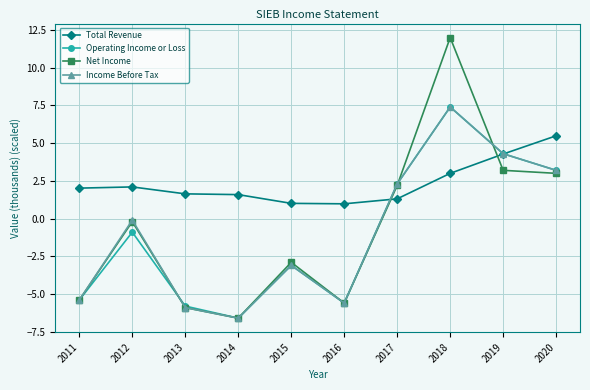

Where does the Income Before Tax series first go above 0?

2017